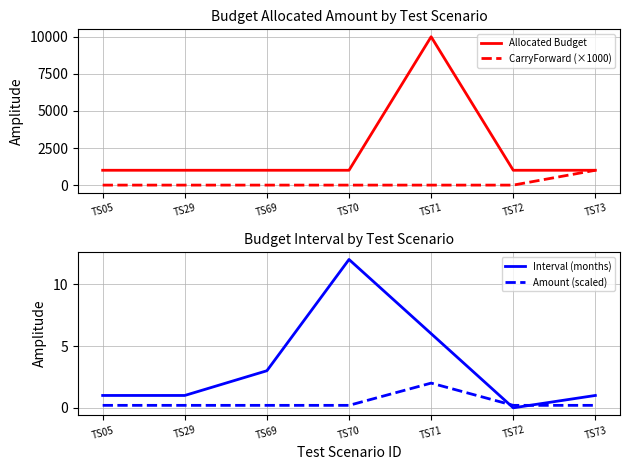

Which label corresponds to the largest value in the chart?

TS71